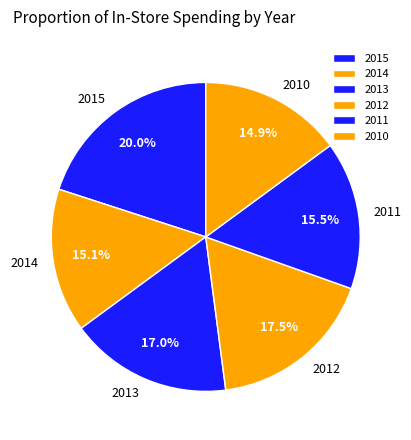

To the nearest percent, what percentage of the pie is 2013?

17%